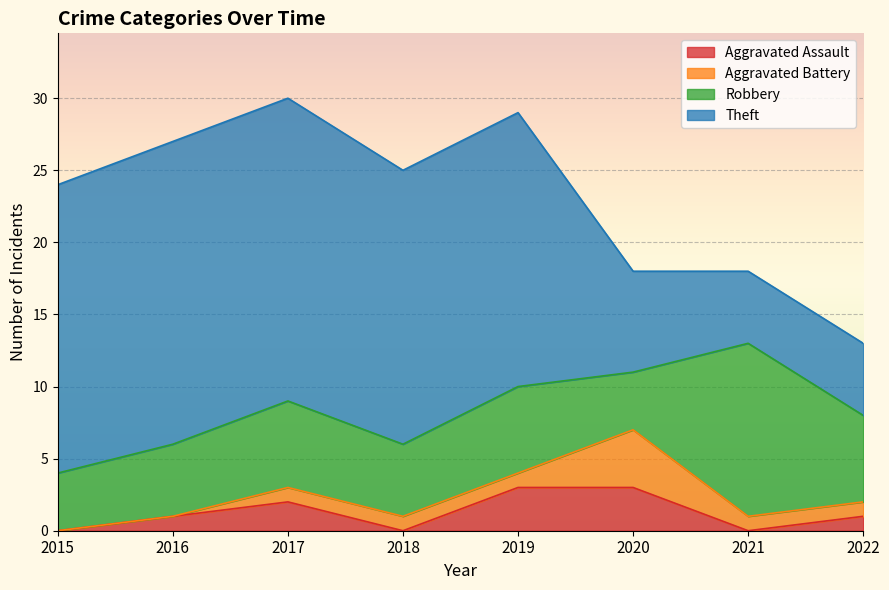

What are all the series names shown in the legend?

Aggravated Assault, Aggravated Battery, Robbery, Theft